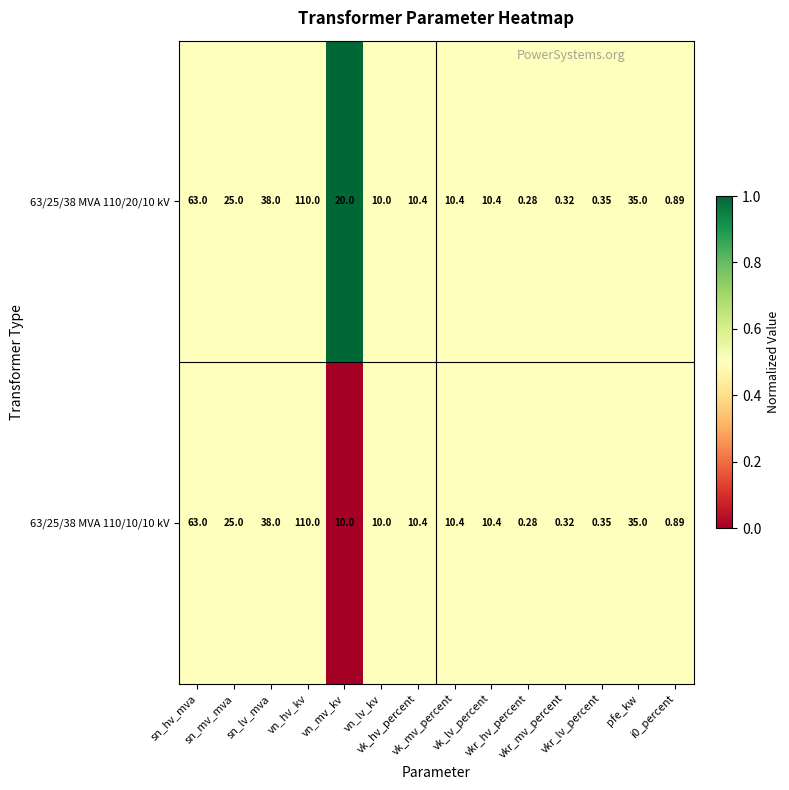

At how many categories does at least one series exceed 0?

14